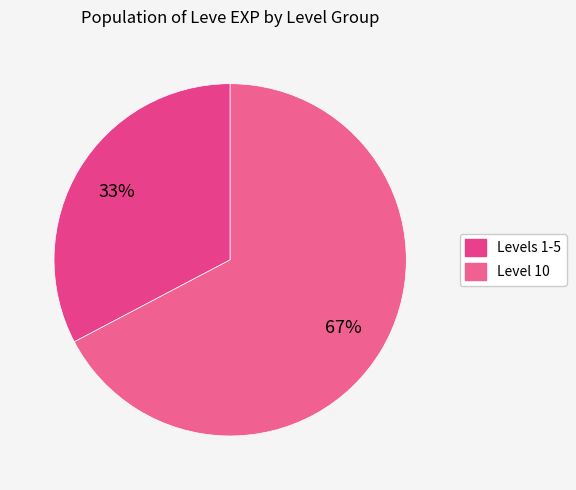

How many slices are in this pie chart?

2